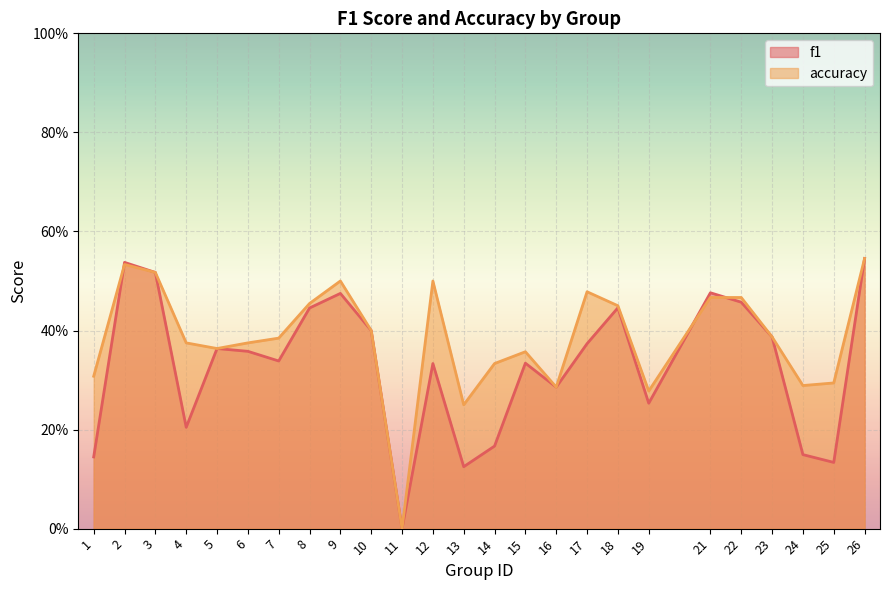

Reading left to right, transcribe all the data shown in this chart.

f1: 0.1	0.5	0.5	0.2	0.4	0.4	0.3	0.4	0.5	0.4	0.0	0.3	0.1	0.2	0.3	0.3	0.4	0.4	0.3	0.5	0.5	0.4	0.1	0.1	0.5
accuracy: 0.3	0.5	0.5	0.4	0.4	0.4	0.4	0.5	0.5	0.4	0.0	0.5	0.2	0.3	0.4	0.3	0.5	0.5	0.3	0.5	0.5	0.4	0.3	0.3	0.5